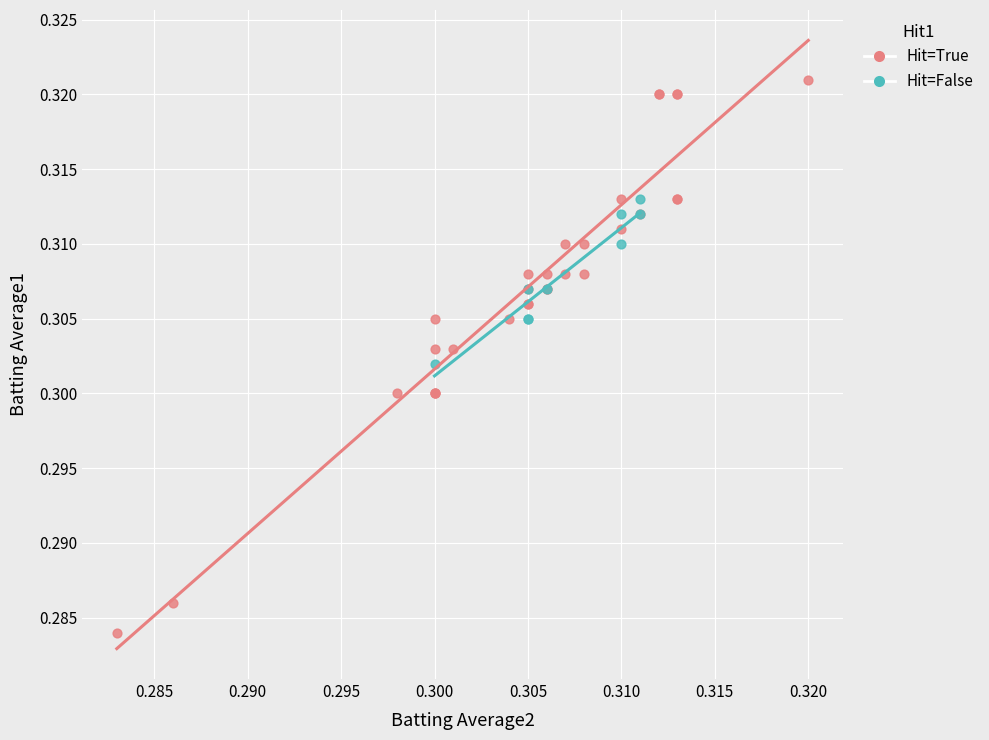

Which series contains the lowest Y value?

Hit=True